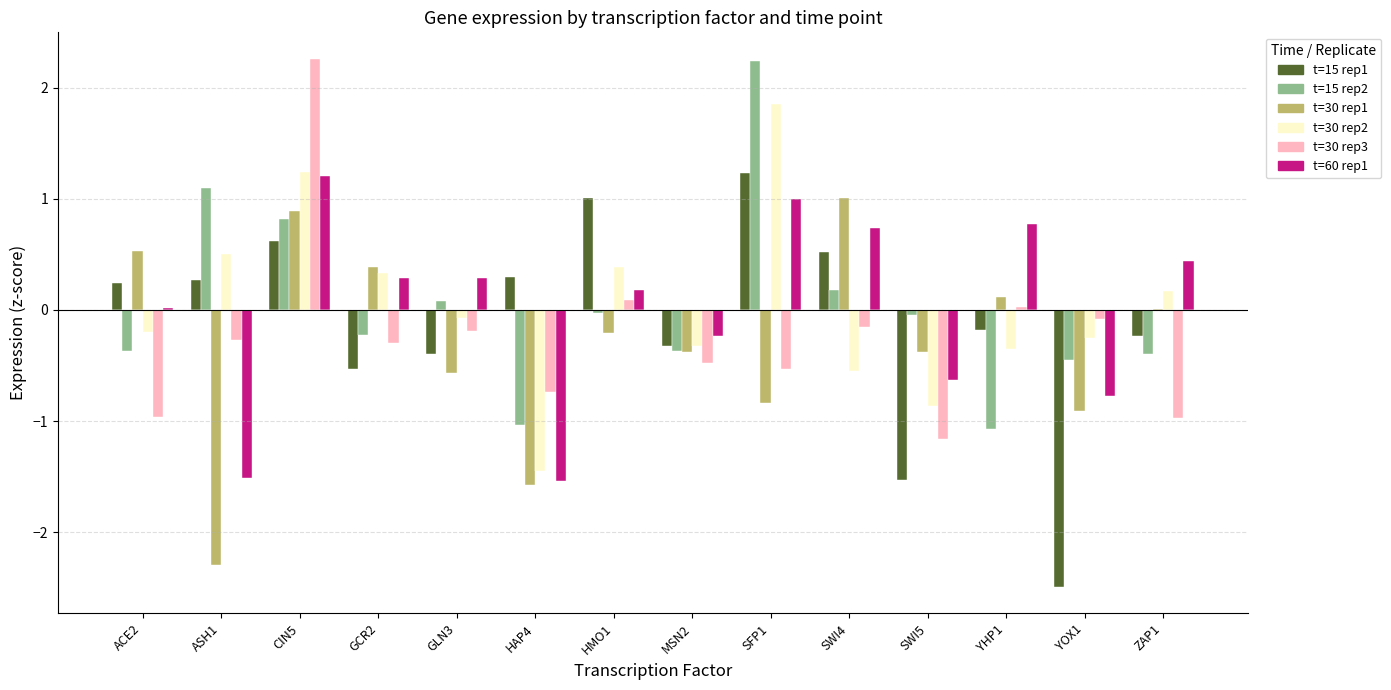

Where is t15_r2 nearest to the value 1?

ASH1